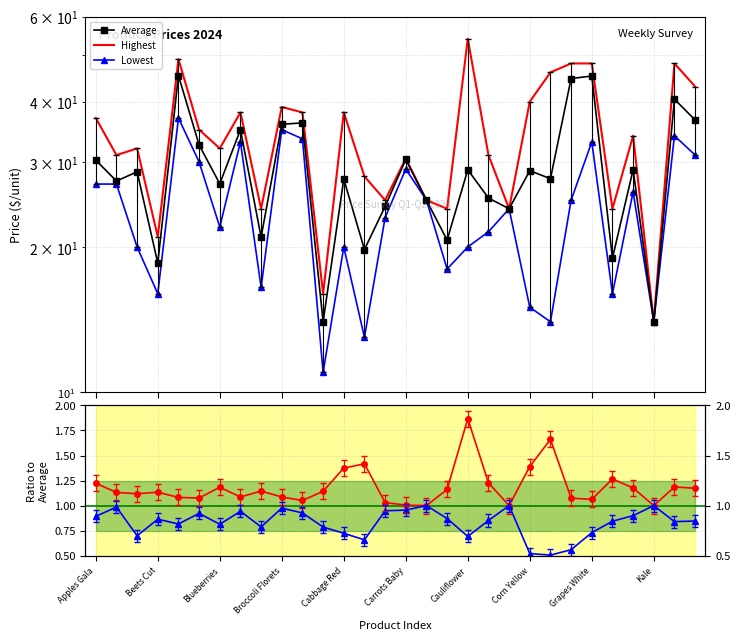

True or false: Average and Lowest cross at least once.

False